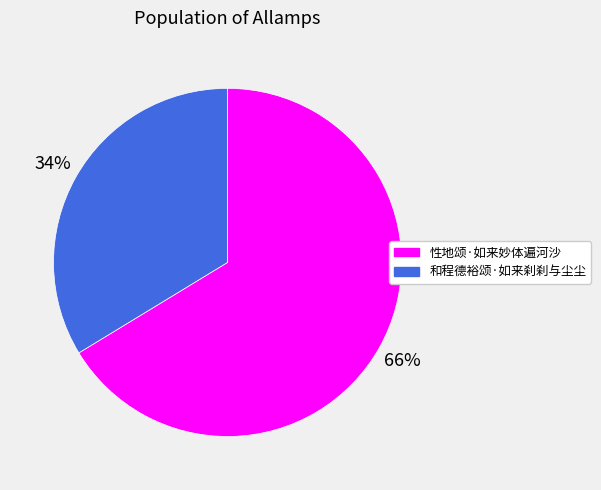

Count the number of slices in the pie.

2